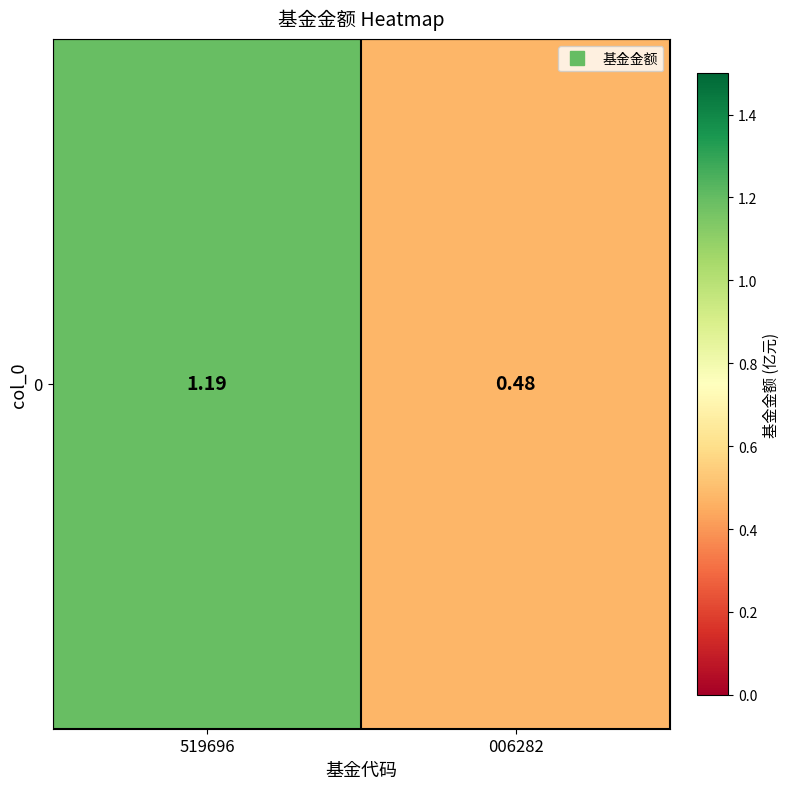

The value at 519696 is 0.6. True or false?

False